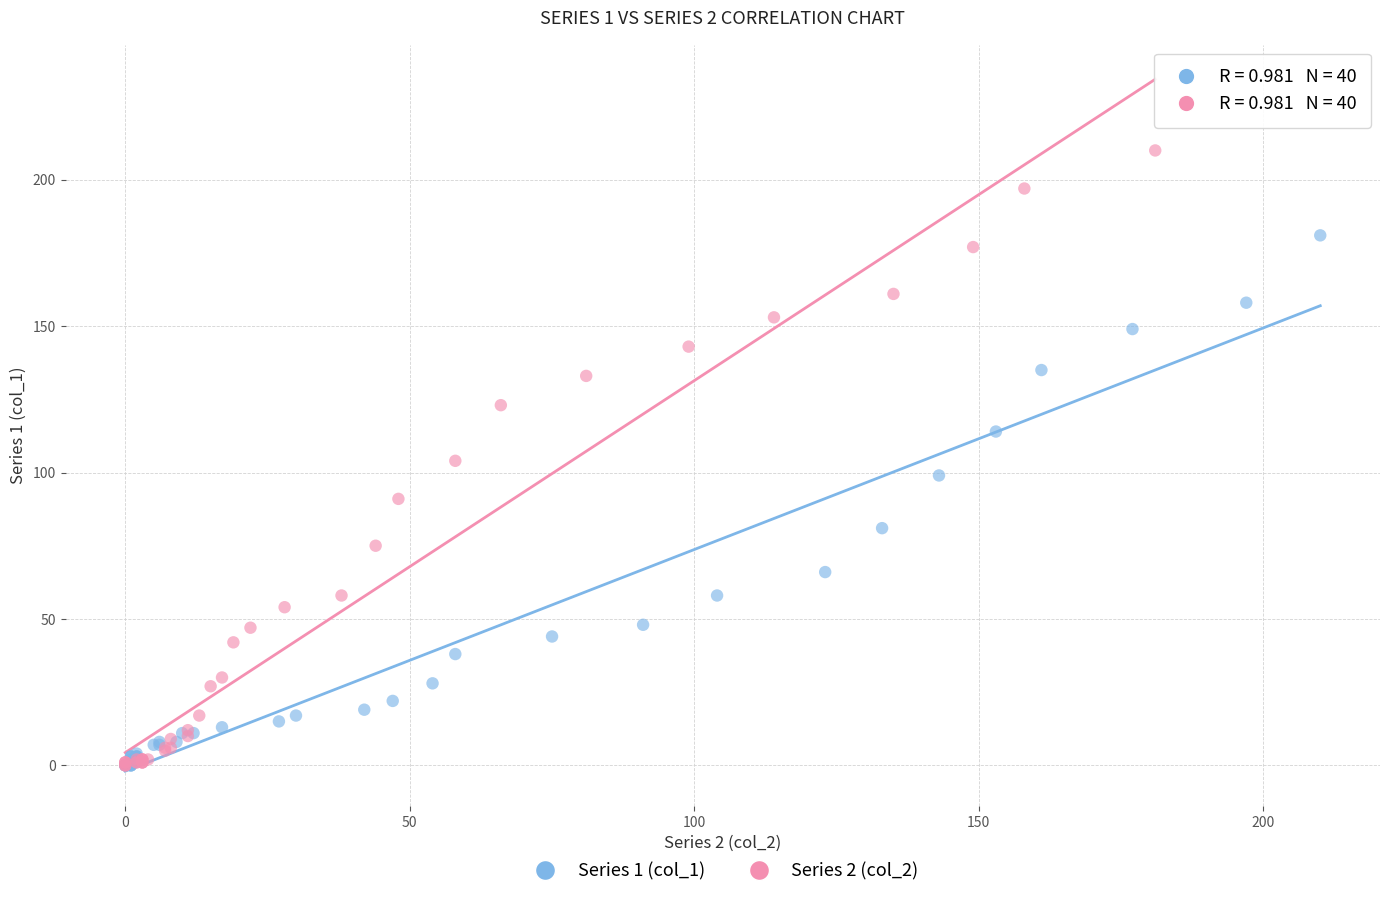

Which series reaches the maximum Y coordinate?

Series 2 (col_2)